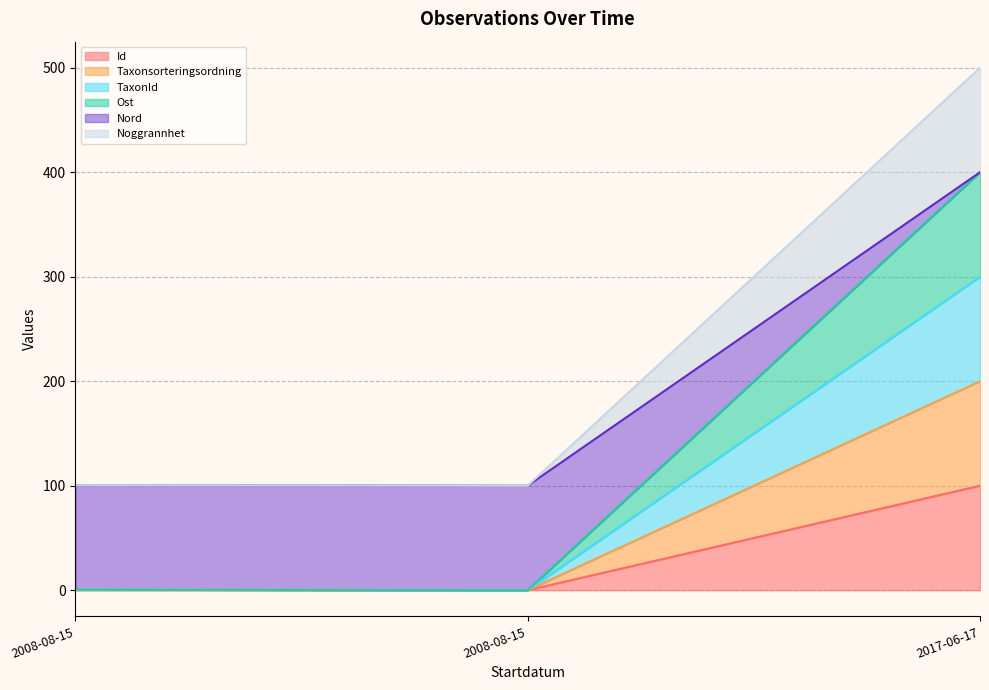

What is the value of the Id point at the 1st from the left?

0.2